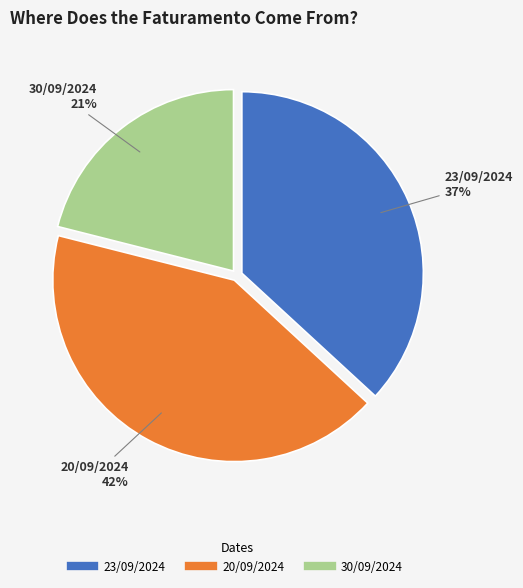

The 20/09/2024 slice represents 31% of the pie. True or false?

False